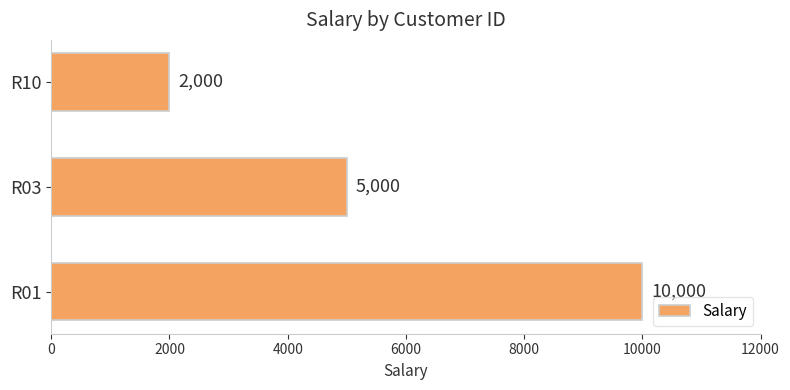

At which label is the value closest to 6000?

R03